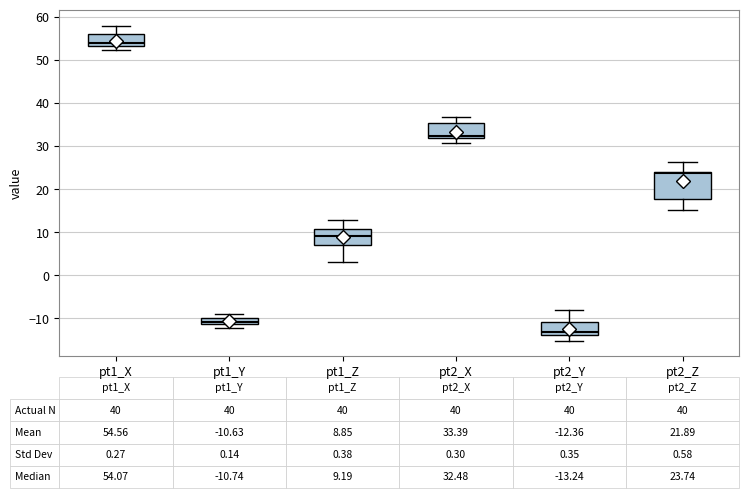

Which box's median line is the lowest?

pt2_Y